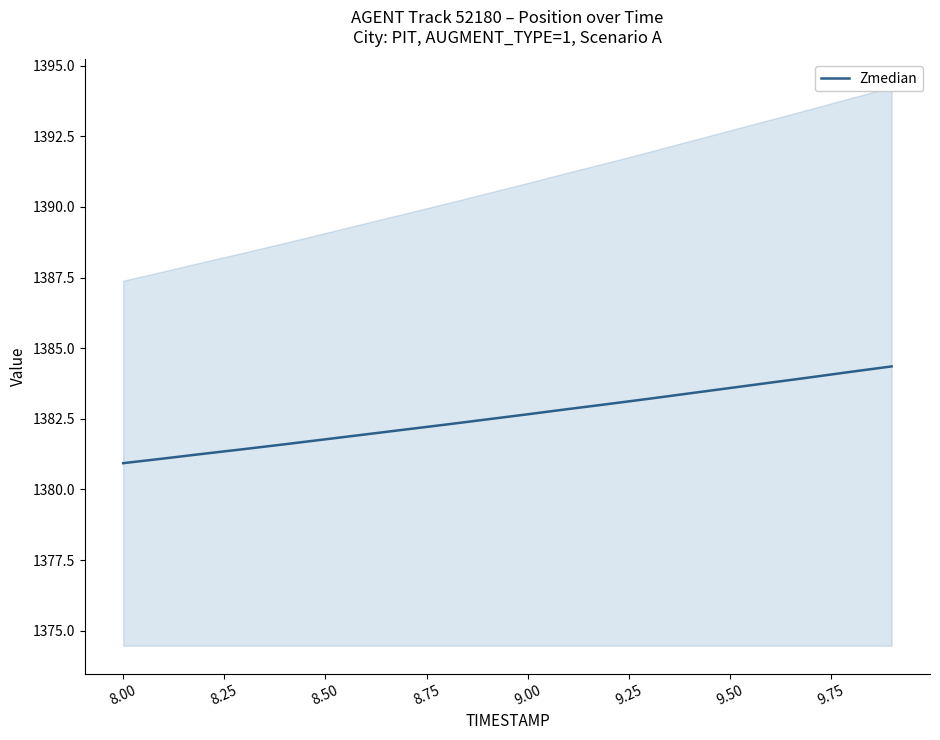

What is the difference between the second highest and minimum values?

3.2